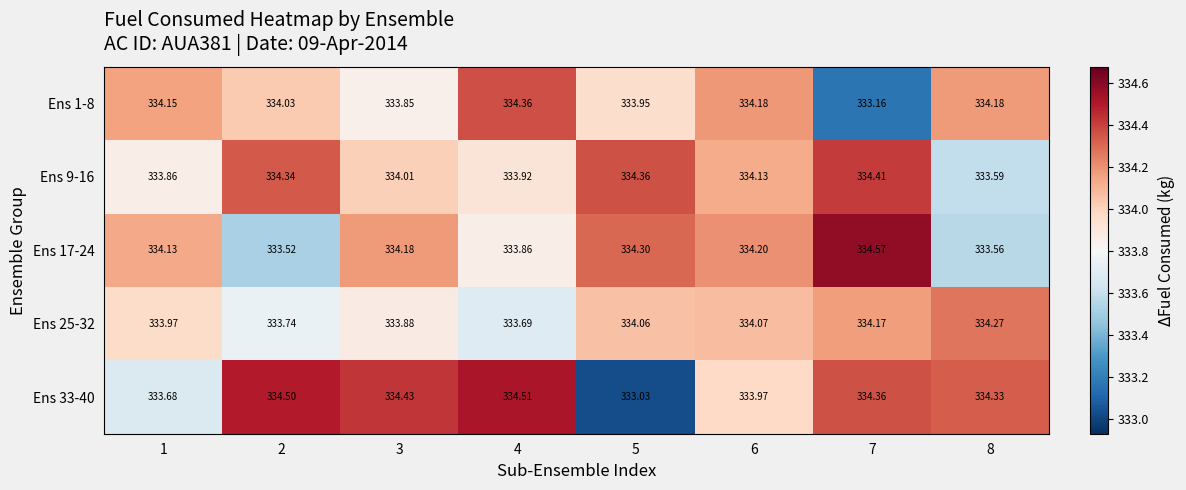

Is the value of Ens 9-16 at 7 greater than the value of Ens 1-8 at 5?

Yes